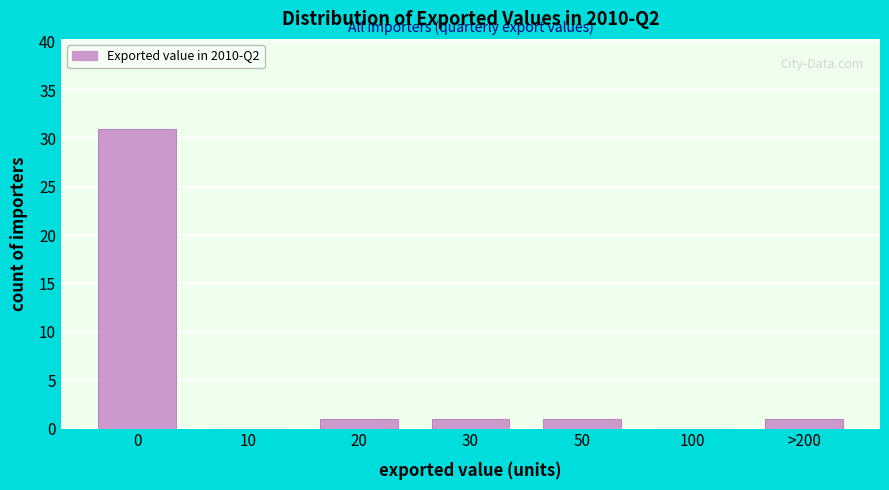

Reading left to right, what are all the values shown in this chart?

0=31	10=0	20=1	30=1	50=1	100=0	>200=1